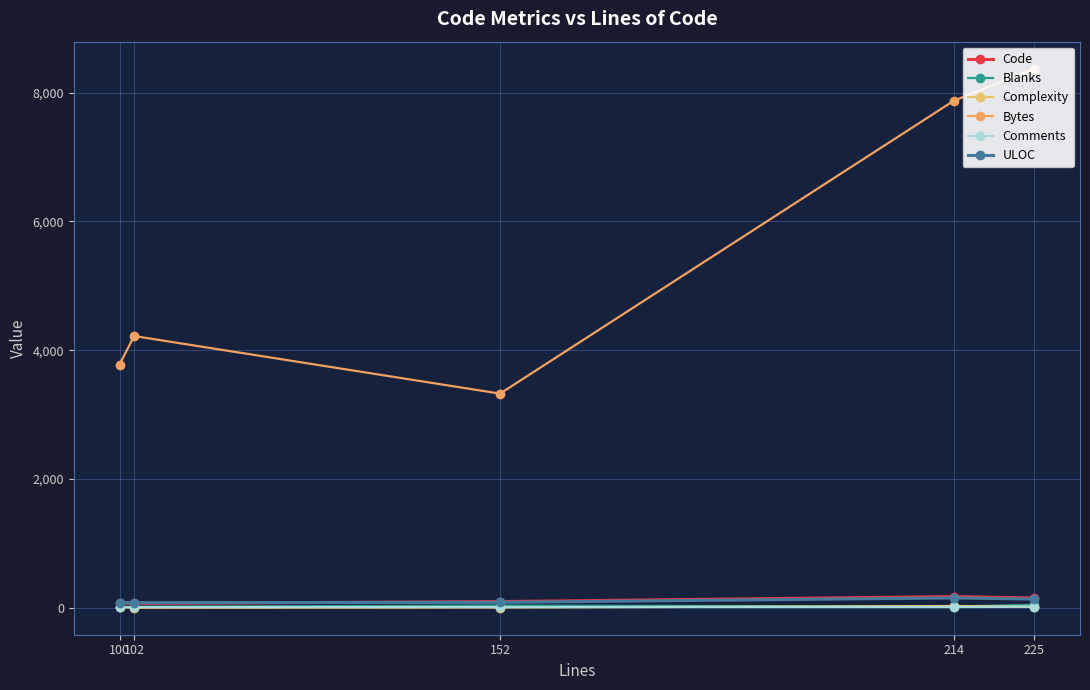

After their last crossing, which series has the higher values: Blanks or Complexity?

Blanks